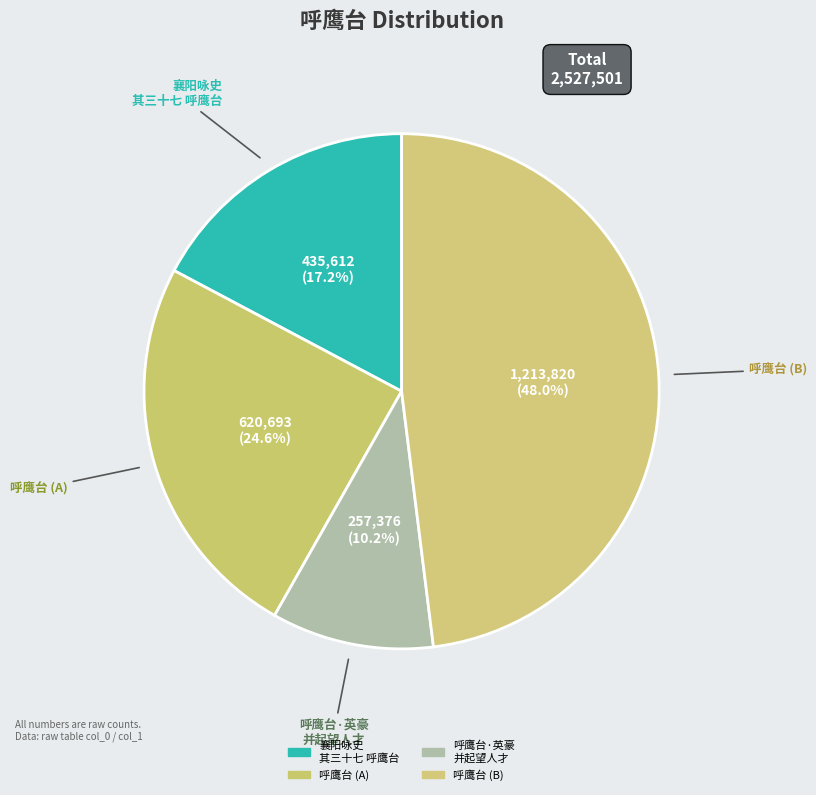

How many slices are in this pie chart?

4